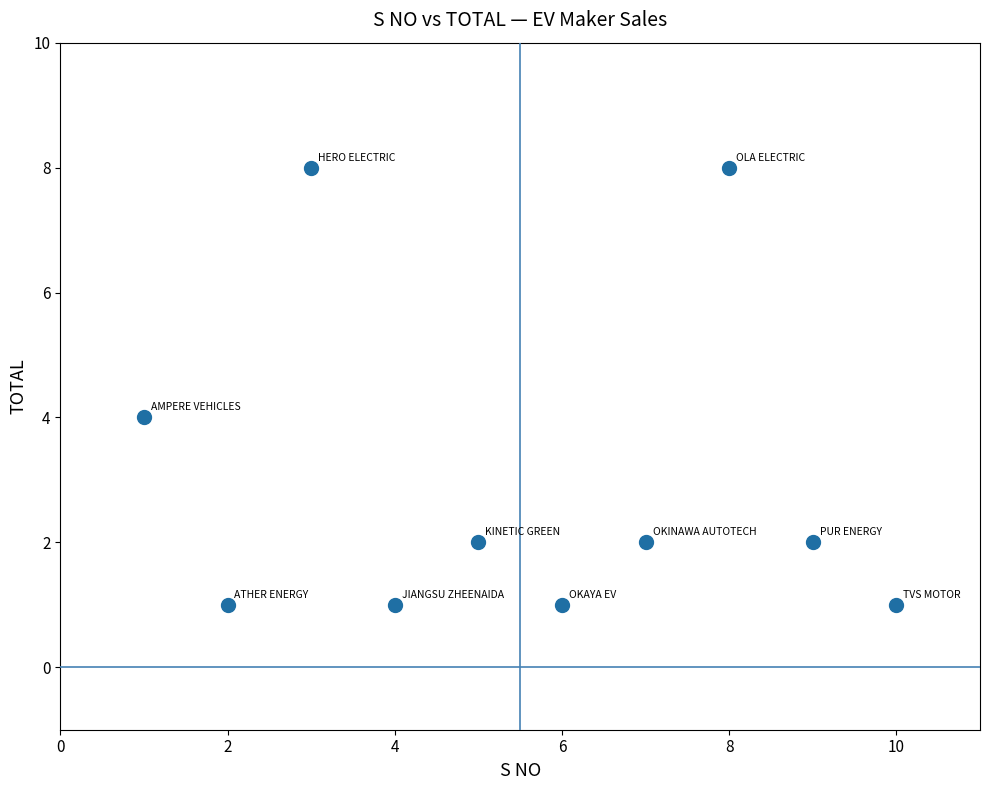

What is the range of Y values (max minus min)?

7